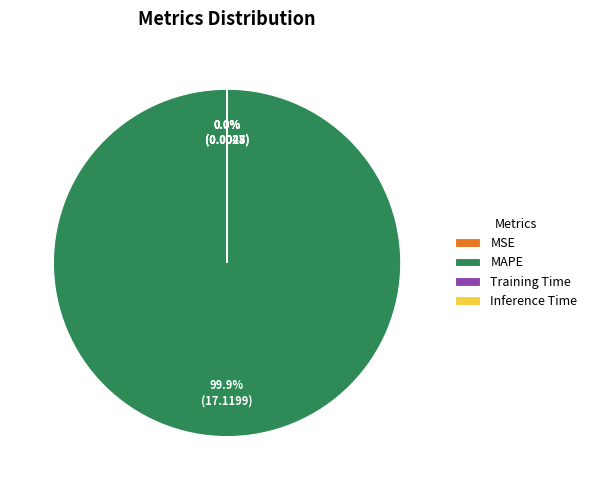

Is there any slice that represents more than half of the pie?

Yes